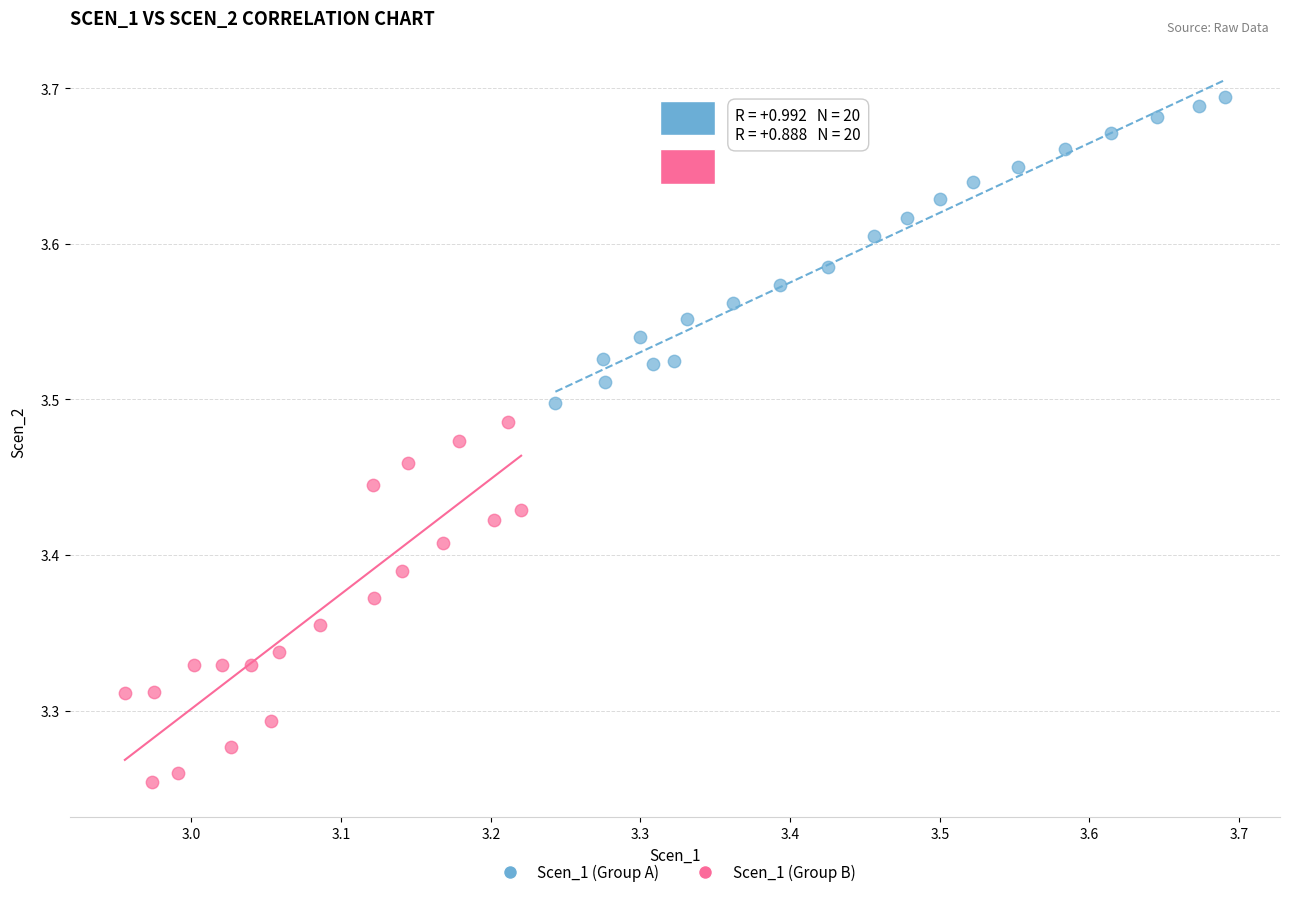

Which series reaches the maximum Y coordinate?

Scen_1 (Group A)